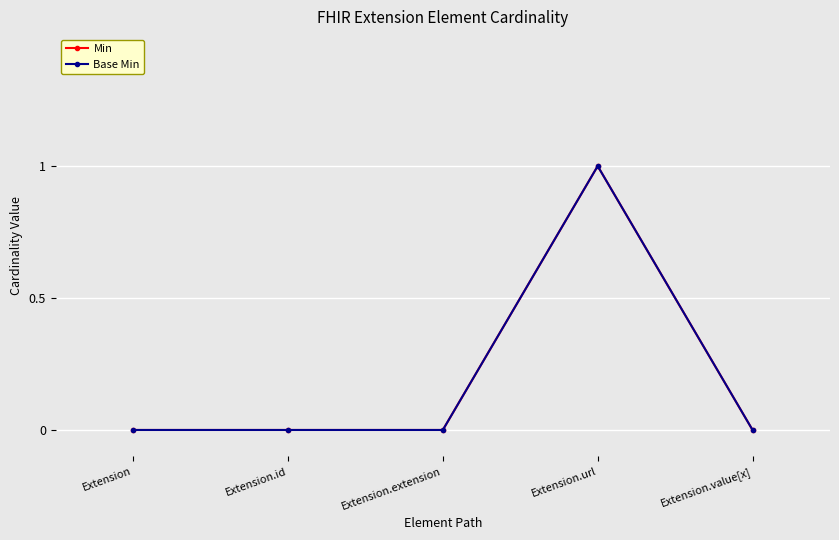

At Extension.extension, list the series in order from smallest to largest.

Min, Base Min